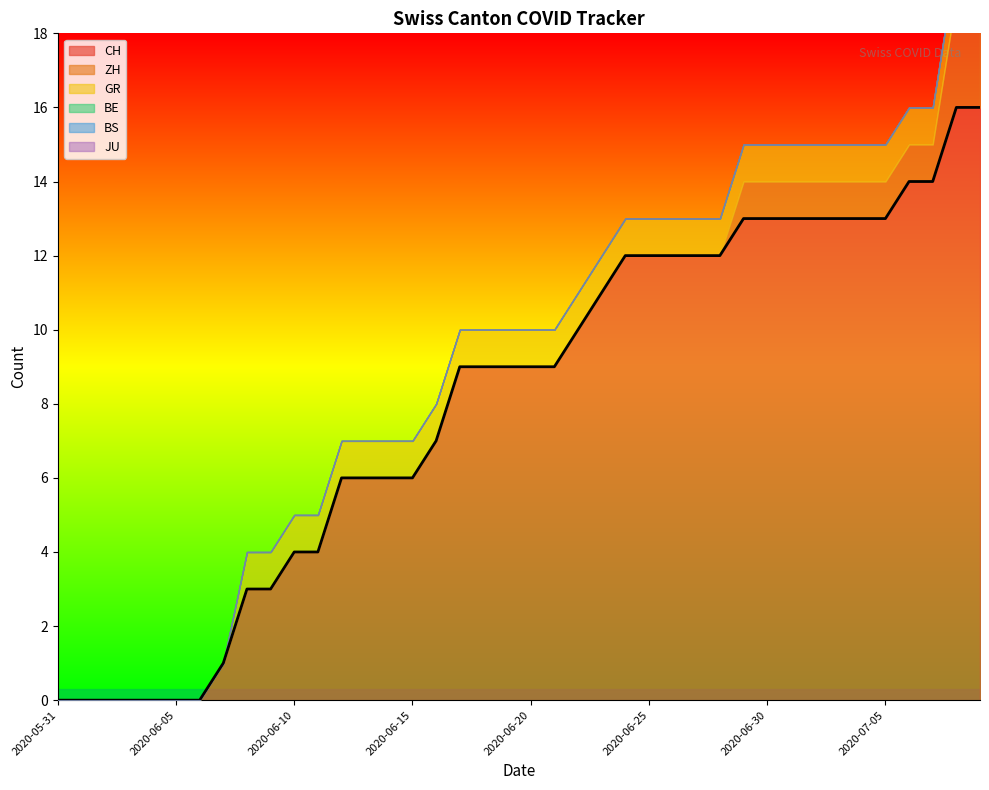

Reading left to right, extract all data points from this chart.

CH: 2020-05-31=0	2020-06-01=0	2020-06-02=0	2020-06-03=0	2020-06-04=0	2020-06-05=0	2020-06-06=0	2020-06-07=1	2020-06-08=3	2020-06-09=3	2020-06-10=4	2020-06-11=4	2020-06-12=6	2020-06-13=6	2020-06-14=6	2020-06-15=6	2020-06-16=7	2020-06-17=9	2020-06-18=9	2020-06-19=9	2020-06-20=9	2020-06-21=9	2020-06-22=10	2020-06-23=11	2020-06-24=12	2020-06-25=12	2020-06-26=12	2020-06-27=12	2020-06-28=12	2020-06-29=13	2020-06-30=13	2020-07-01=13	2020-07-02=13	2020-07-03=13	2020-07-04=13	2020-07-05=13	2020-07-06=14	2020-07-07=14	2020-07-08=16	2020-07-09=16
ZH: 2020-05-31=0	2020-06-01=0	2020-06-02=0	2020-06-03=0	2020-06-04=0	2020-06-05=0	2020-06-06=0	2020-06-07=0	2020-06-08=0	2020-06-09=0	2020-06-10=0	2020-06-11=0	2020-06-12=0	2020-06-13=0	2020-06-14=0	2020-06-15=0	2020-06-16=0	2020-06-17=0	2020-06-18=0	2020-06-19=0	2020-06-20=0	2020-06-21=0	2020-06-22=0	2020-06-23=0	2020-06-24=0	2020-06-25=0	2020-06-26=0	2020-06-27=0	2020-06-28=0	2020-06-29=1	2020-06-30=1	2020-07-01=1	2020-07-02=1	2020-07-03=1	2020-07-04=1	2020-07-05=1	2020-07-06=1	2020-07-07=1	2020-07-08=3	2020-07-09=3
GR: 2020-05-31=0	2020-06-01=0	2020-06-02=0	2020-06-03=0	2020-06-04=0	2020-06-05=0	2020-06-06=0	2020-06-07=0	2020-06-08=1	2020-06-09=1	2020-06-10=1	2020-06-11=1	2020-06-12=1	2020-06-13=1	2020-06-14=1	2020-06-15=1	2020-06-16=1	2020-06-17=1	2020-06-18=1	2020-06-19=1	2020-06-20=1	2020-06-21=1	2020-06-22=1	2020-06-23=1	2020-06-24=1	2020-06-25=1	2020-06-26=1	2020-06-27=1	2020-06-28=1	2020-06-29=1	2020-06-30=1	2020-07-01=1	2020-07-02=1	2020-07-03=1	2020-07-04=1	2020-07-05=1	2020-07-06=1	2020-07-07=1	2020-07-08=1	2020-07-09=1
BE: 2020-05-31=0	2020-06-01=0	2020-06-02=0	2020-06-03=0	2020-06-04=0	2020-06-05=0	2020-06-06=0	2020-06-07=0	2020-06-08=0	2020-06-09=0	2020-06-10=0	2020-06-11=0	2020-06-12=0	2020-06-13=0	2020-06-14=0	2020-06-15=0	2020-06-16=0	2020-06-17=0	2020-06-18=0	2020-06-19=0	2020-06-20=0	2020-06-21=0	2020-06-22=0	2020-06-23=0	2020-06-24=0	2020-06-25=0	2020-06-26=0	2020-06-27=0	2020-06-28=0	2020-06-29=0	2020-06-30=0	2020-07-01=0	2020-07-02=0	2020-07-03=0	2020-07-04=0	2020-07-05=0	2020-07-06=0	2020-07-07=0	2020-07-08=0	2020-07-09=0
BS: 2020-05-31=0	2020-06-01=0	2020-06-02=0	2020-06-03=0	2020-06-04=0	2020-06-05=0	2020-06-06=0	2020-06-07=0	2020-06-08=0	2020-06-09=0	2020-06-10=0	2020-06-11=0	2020-06-12=0	2020-06-13=0	2020-06-14=0	2020-06-15=0	2020-06-16=0	2020-06-17=0	2020-06-18=0	2020-06-19=0	2020-06-20=0	2020-06-21=0	2020-06-22=0	2020-06-23=0	2020-06-24=0	2020-06-25=0	2020-06-26=0	2020-06-27=0	2020-06-28=0	2020-06-29=0	2020-06-30=0	2020-07-01=0	2020-07-02=0	2020-07-03=0	2020-07-04=0	2020-07-05=0	2020-07-06=0	2020-07-07=0	2020-07-08=0	2020-07-09=0
JU: 2020-05-31=0	2020-06-01=0	2020-06-02=0	2020-06-03=0	2020-06-04=0	2020-06-05=0	2020-06-06=0	2020-06-07=0	2020-06-08=0	2020-06-09=0	2020-06-10=0	2020-06-11=0	2020-06-12=0	2020-06-13=0	2020-06-14=0	2020-06-15=0	2020-06-16=0	2020-06-17=0	2020-06-18=0	2020-06-19=0	2020-06-20=0	2020-06-21=0	2020-06-22=0	2020-06-23=0	2020-06-24=0	2020-06-25=0	2020-06-26=0	2020-06-27=0	2020-06-28=0	2020-06-29=0	2020-06-30=0	2020-07-01=0	2020-07-02=0	2020-07-03=0	2020-07-04=0	2020-07-05=0	2020-07-06=0	2020-07-07=0	2020-07-08=0	2020-07-09=0